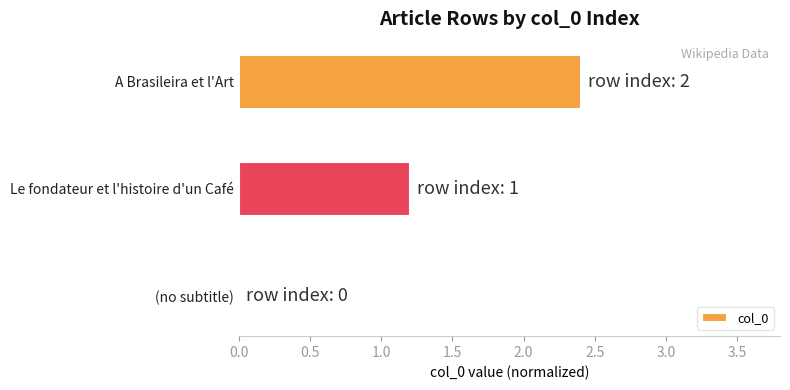

What is the sum of all values?

3.6